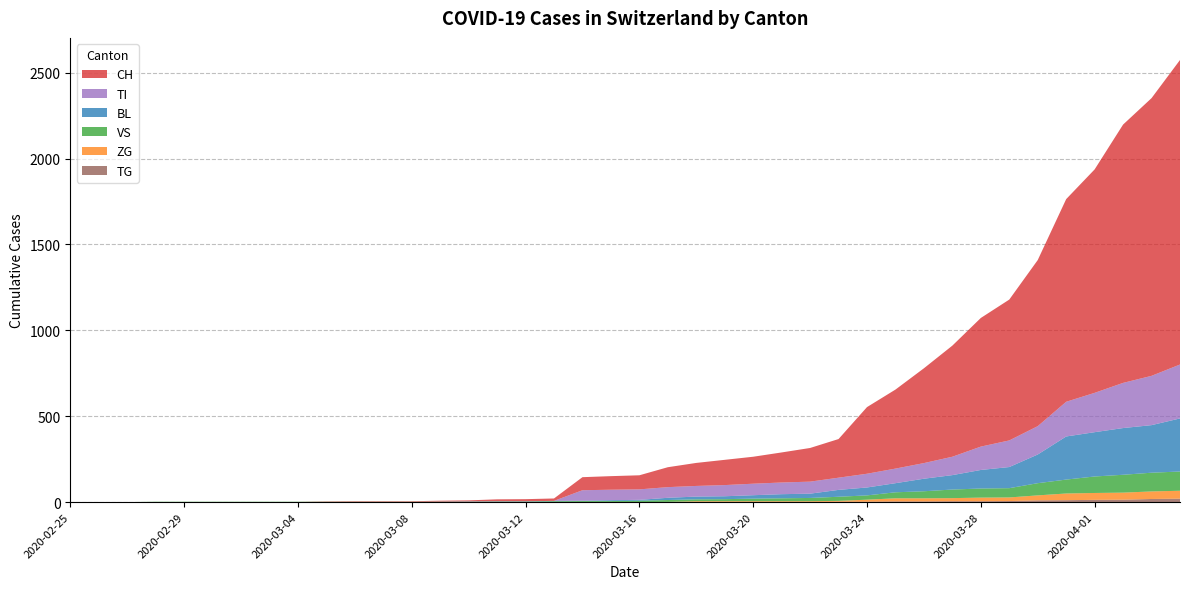

Reading left to right, extract all data points from this chart.

CH: 0	0	0	0	0	0	0	0	0	2	3	3	3	5	6	11	12	14	76	79	82	116	134	147	157	175	196	225	388	460	552	647	749	820	967	1180	1301	1504	1617	1773
BL: 0	0	0	0	0	0	0	0	0	0	0	0	0	1	2	2	2	2	2	5	5	13	16	17	20	24	25	40	46	53	73	84	108	123	167	251	258	272	277	309
VS: 0	0	0	2	2	2	2	2	2	2	2	2	2	2	2	3	3	5	6	6	8	11	11	12	15	17	19	24	25	35	41	50	53	54	71	81	96	104	109	112
ZG: 0	0	0	0	0	0	0	0	0	0	0	0	0	0	0	0	0	0	0	0	0	1	5	5	5	5	5	5	12	18	18	18	21	21	29	39	40	41	44	46
TI: 0	0	0	0	0	0	0	0	0	0	0	0	0	0	0	0	0	0	61	61	61	62	62	65	67	68	70	71	80	85	91	107	136	155	165	202	229	263	287	314
TG: 0	0	0	0	0	0	0	0	0	0	0	0	0	0	0	0	0	0	0	0	0	0	0	0	0	0	0	2	2	4	4	5	5	6	10	11	13	14	18	20